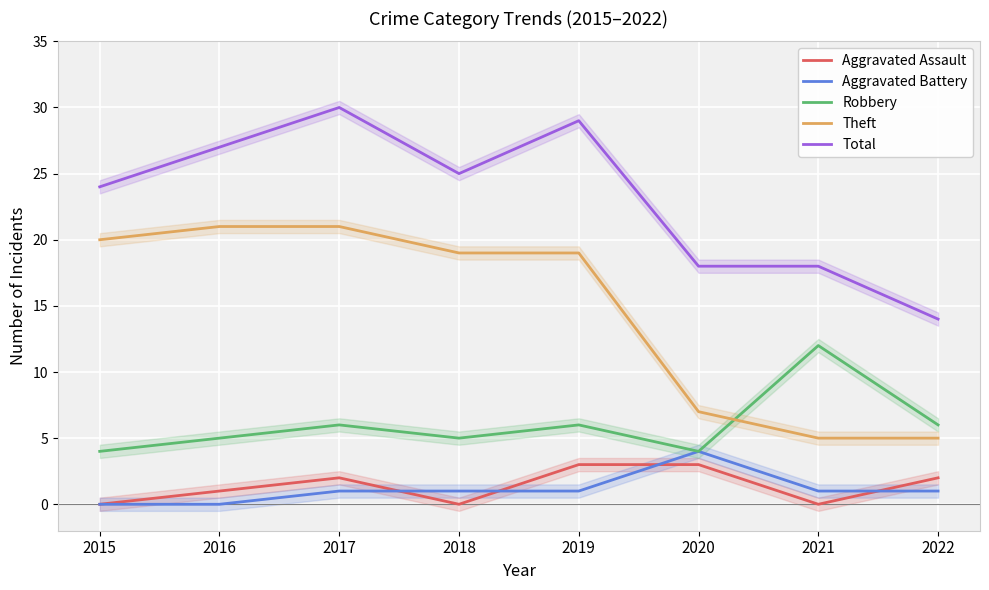

How many interior local valleys does the Total series have?

1